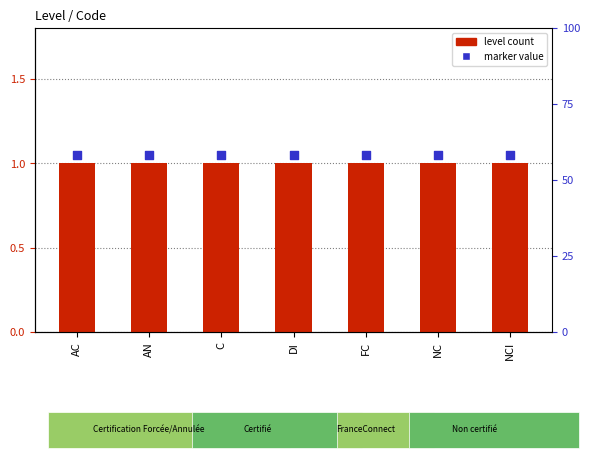

Which series reaches the maximum Y coordinate?

marker value